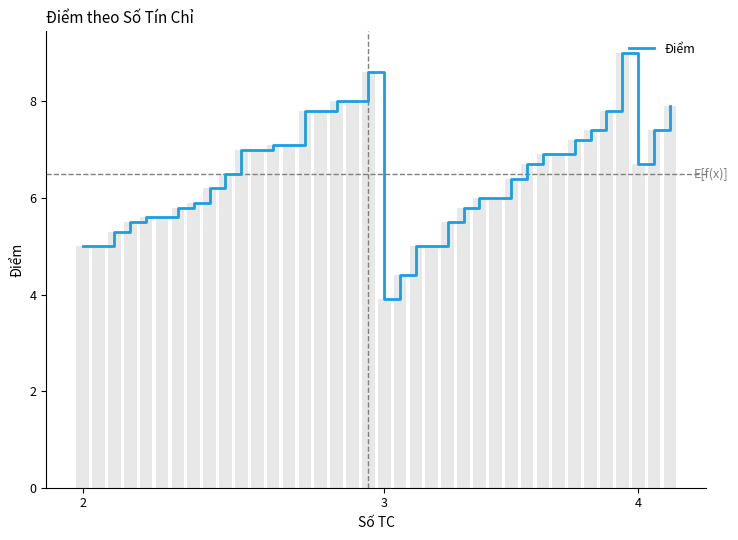

The value at 24 is 5.8. True or false?

True